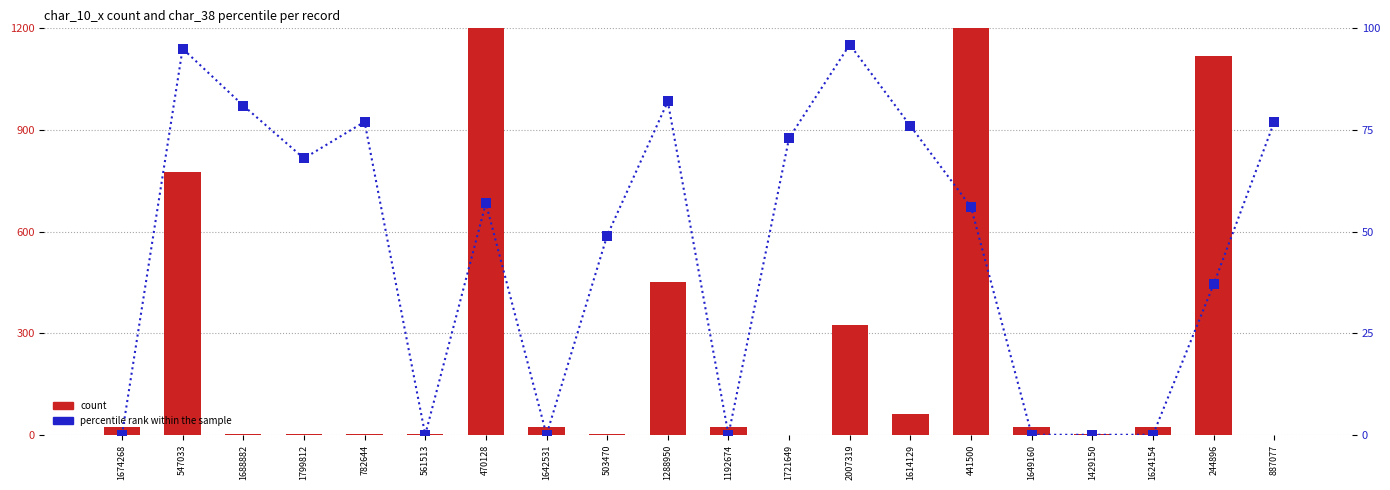

What is the difference between the highest and lowest values at 1288950?

368